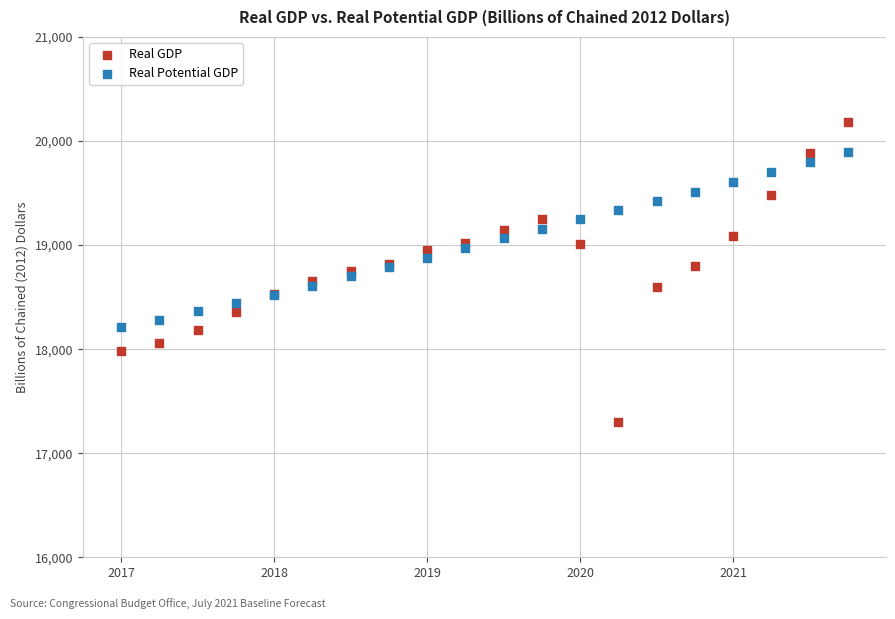

Which series has the widest spread of Y values?

Real GDP